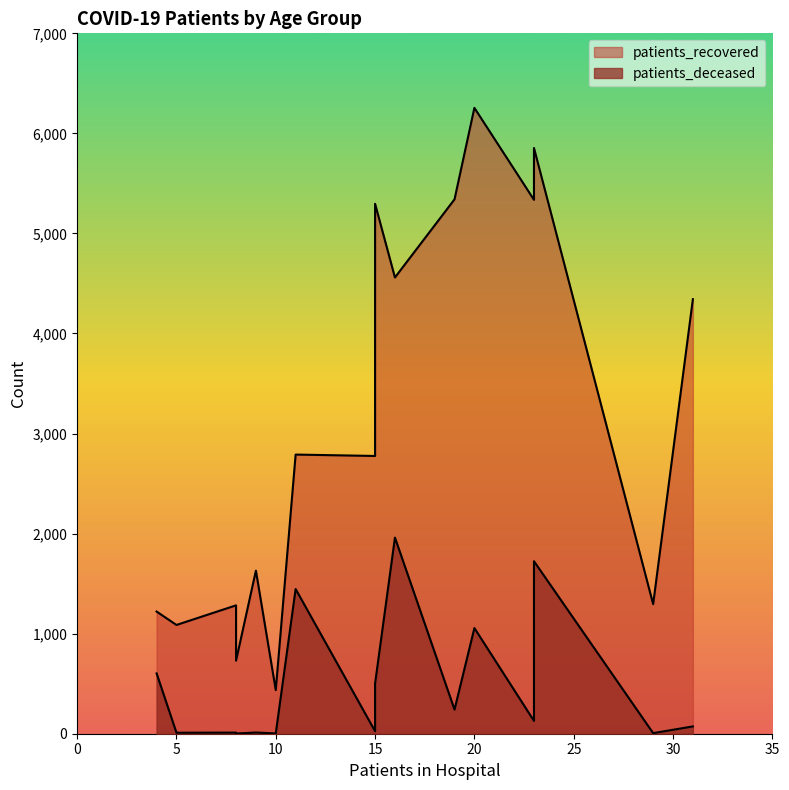

The value of patients_recovered at 40 - 44 is 672. True or false?

False